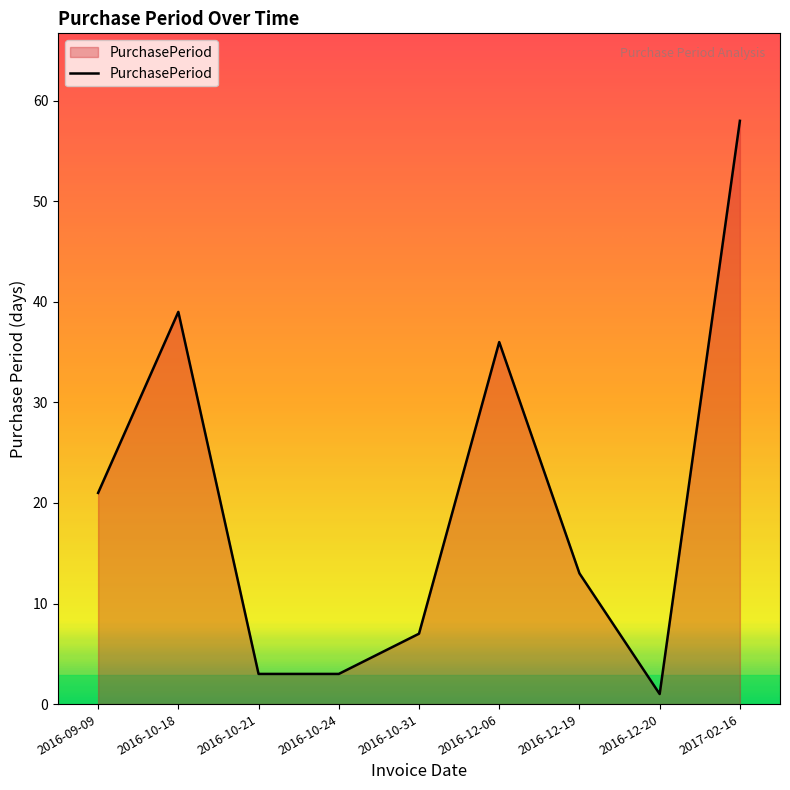

The value at 2016-10-21 is 3. True or false?

True